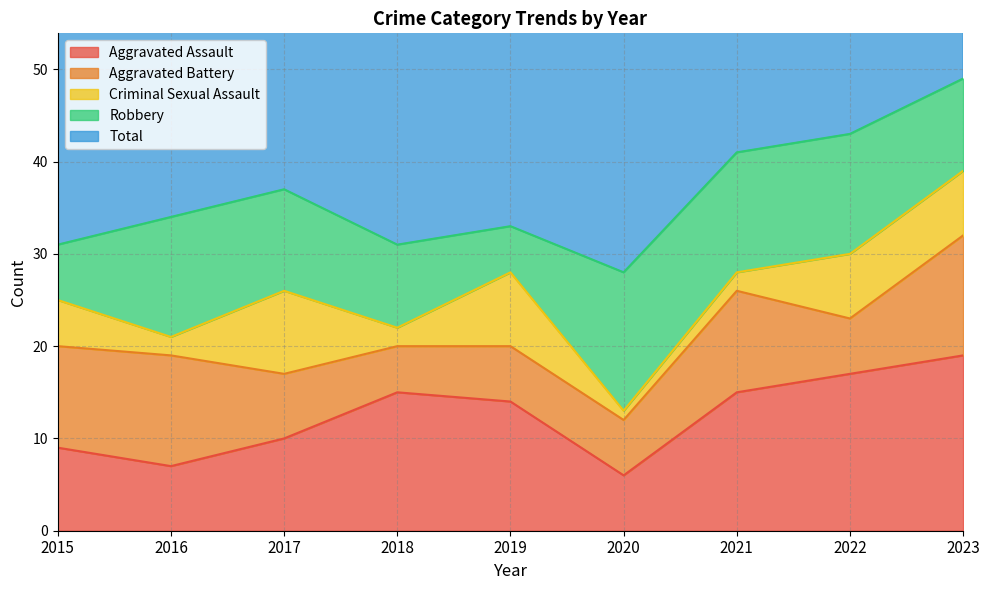

What is the value of the Aggravated Assault point at the 1st from the left?

9